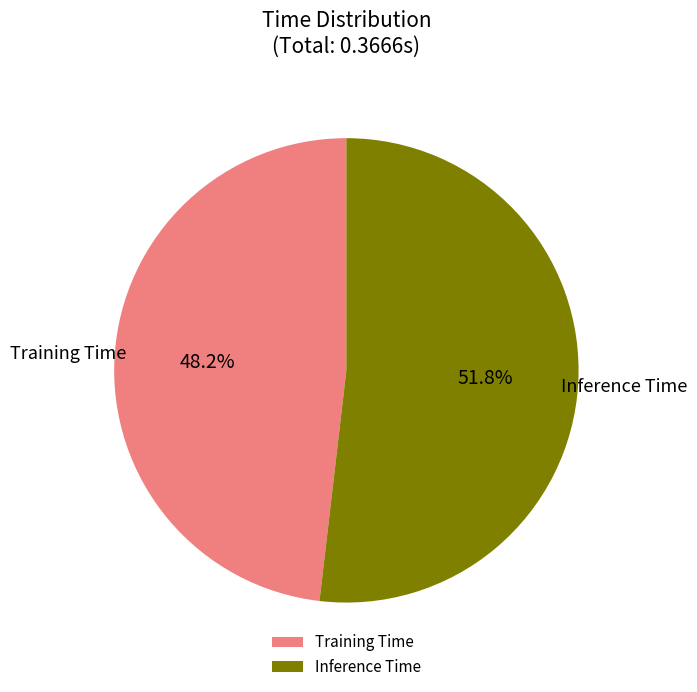

Is there any slice that represents more than half of the pie?

Yes